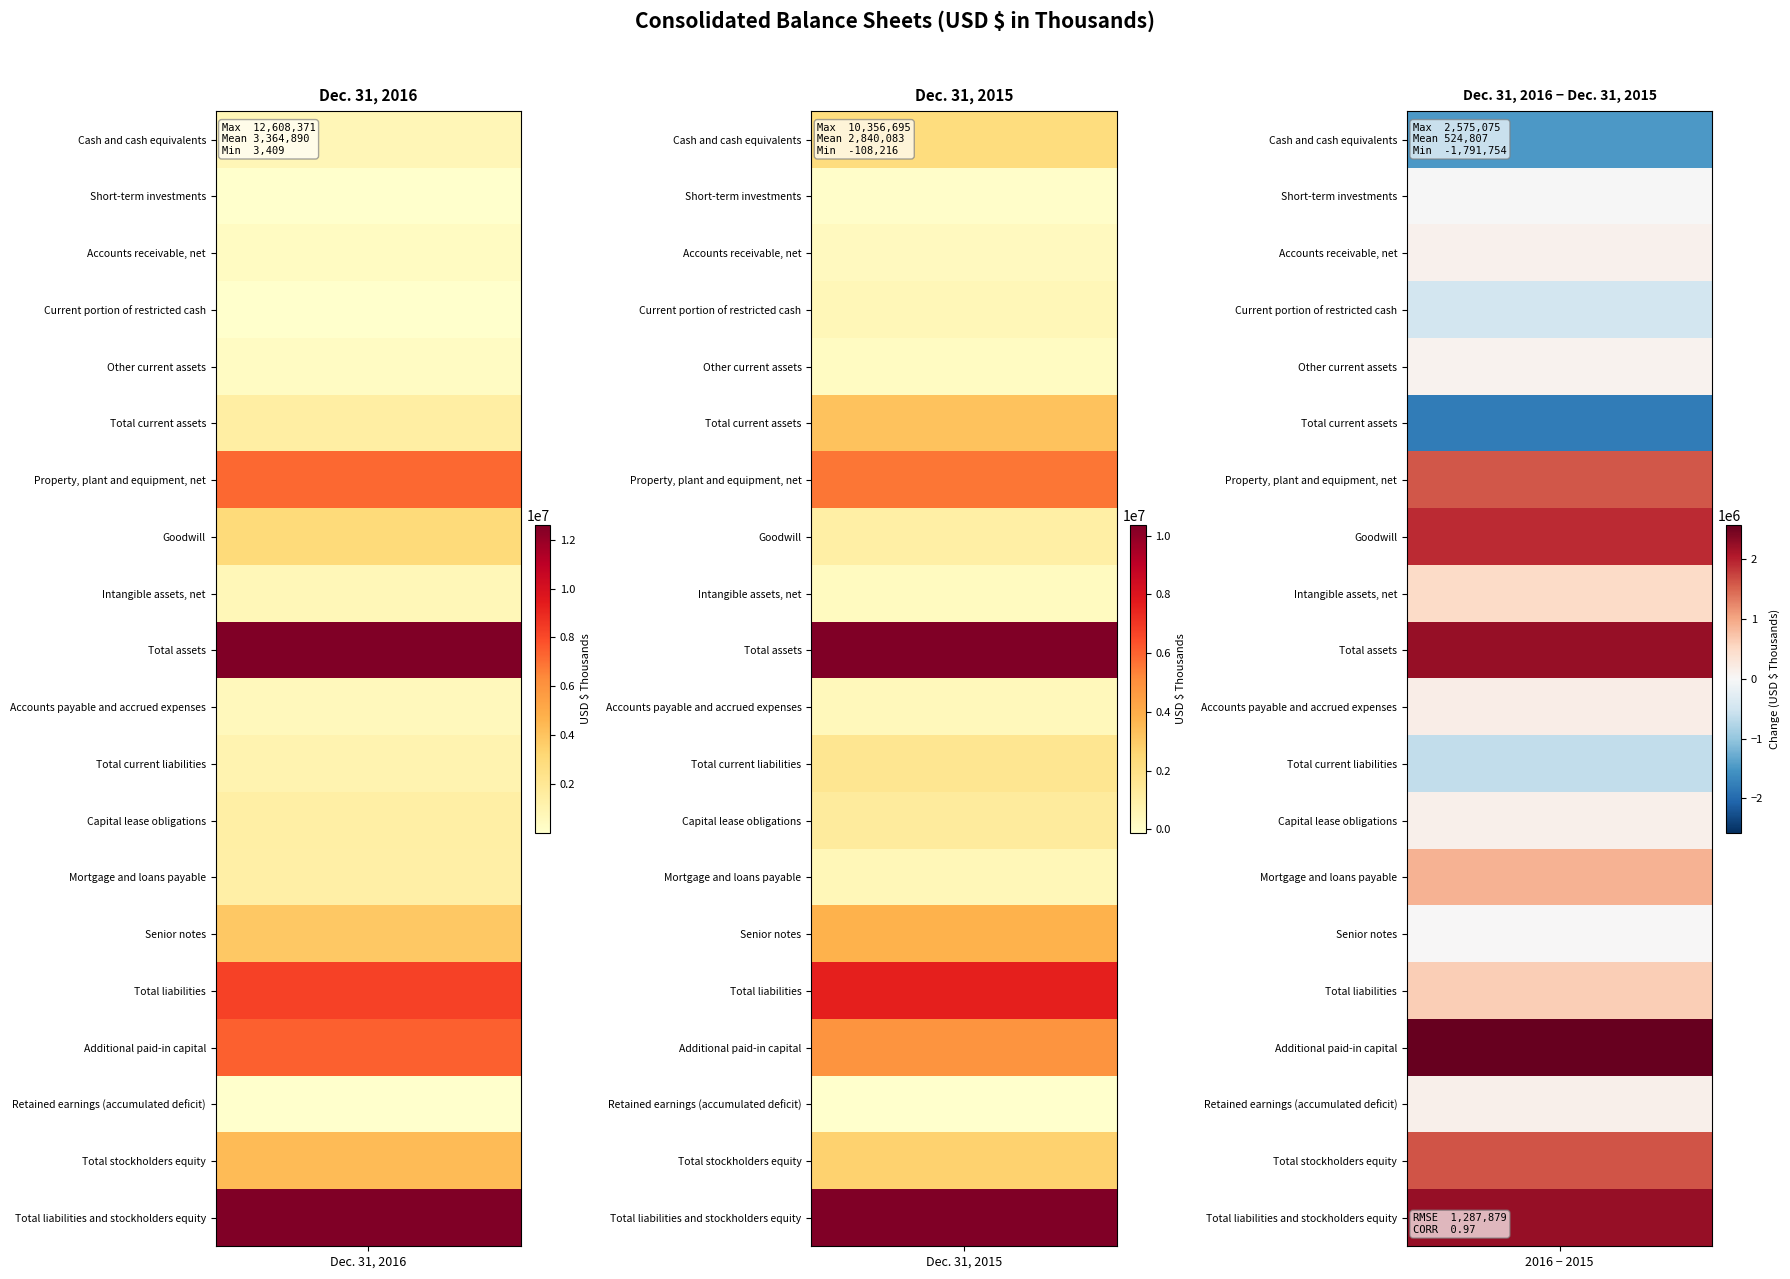

Which series has the widest spread of values?

Additional paid-in capital